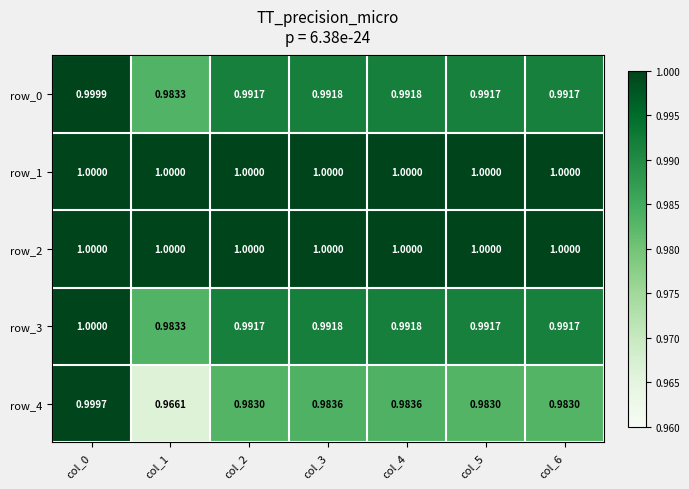

The value of row_3 at col_0 is 0.2. True or false?

False